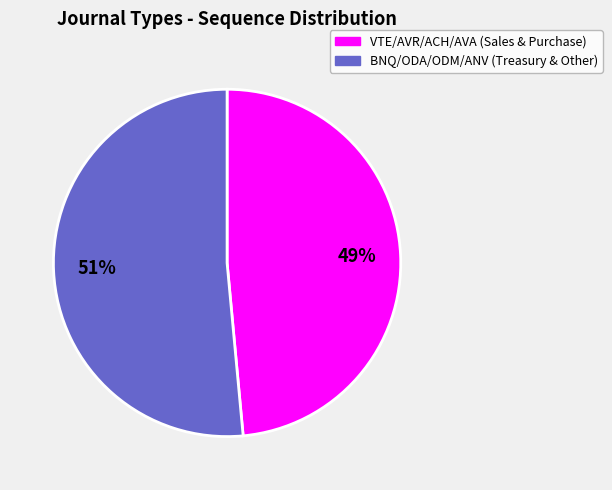

To the nearest percent, what is the average slice percentage?

50%